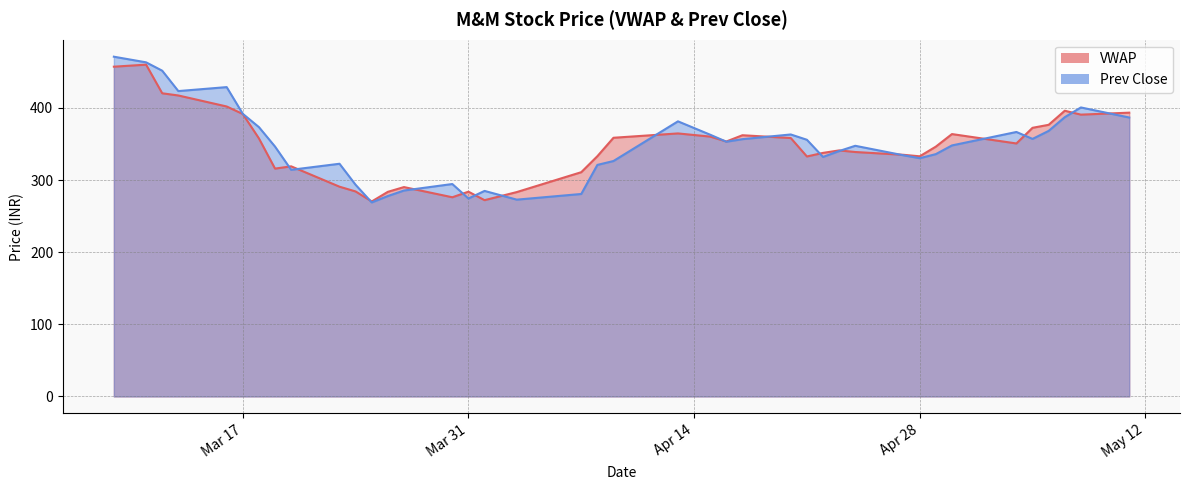

At which category is the sum across all series the highest?

2020-03-09